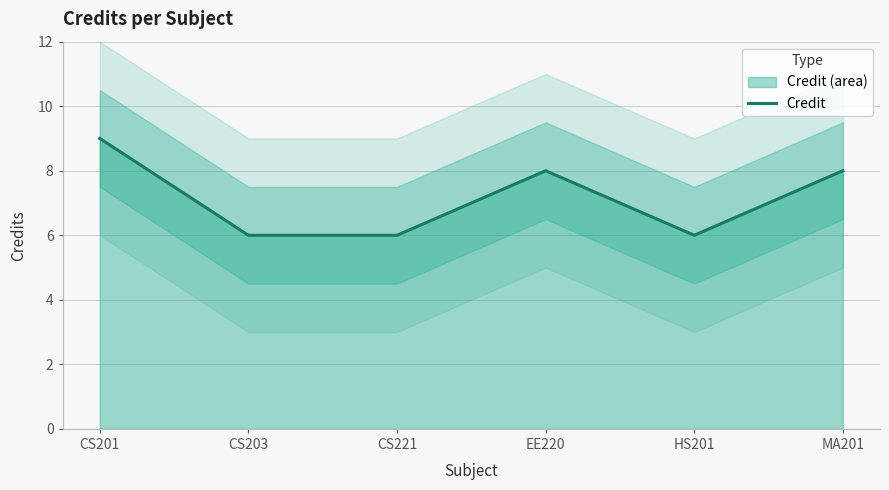

How many points are higher than both their immediate neighbors (excluding endpoints)?

1